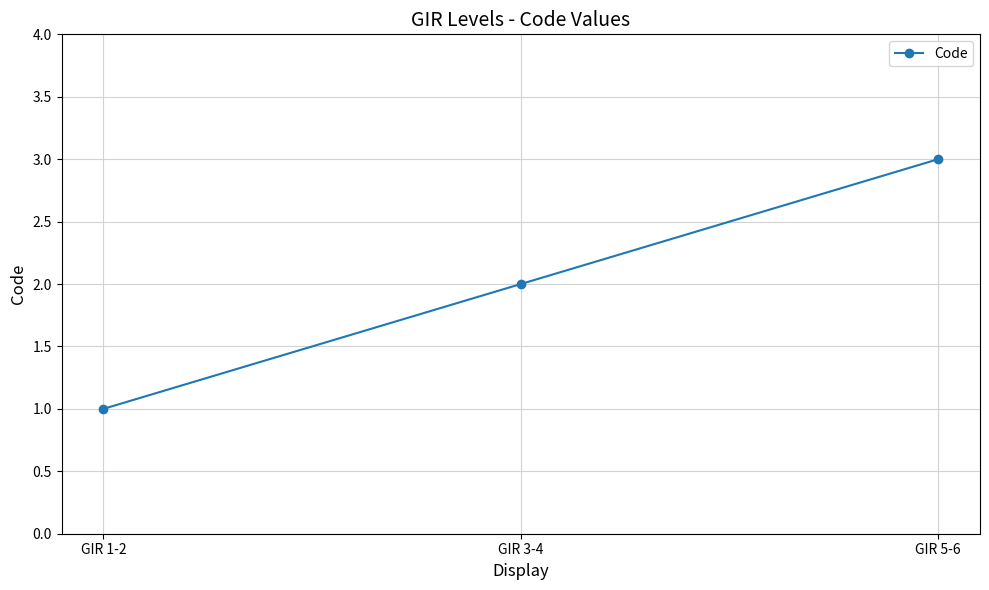

Rank the categories by value from lowest to highest.

GIR 1-2, GIR 3-4, GIR 5-6